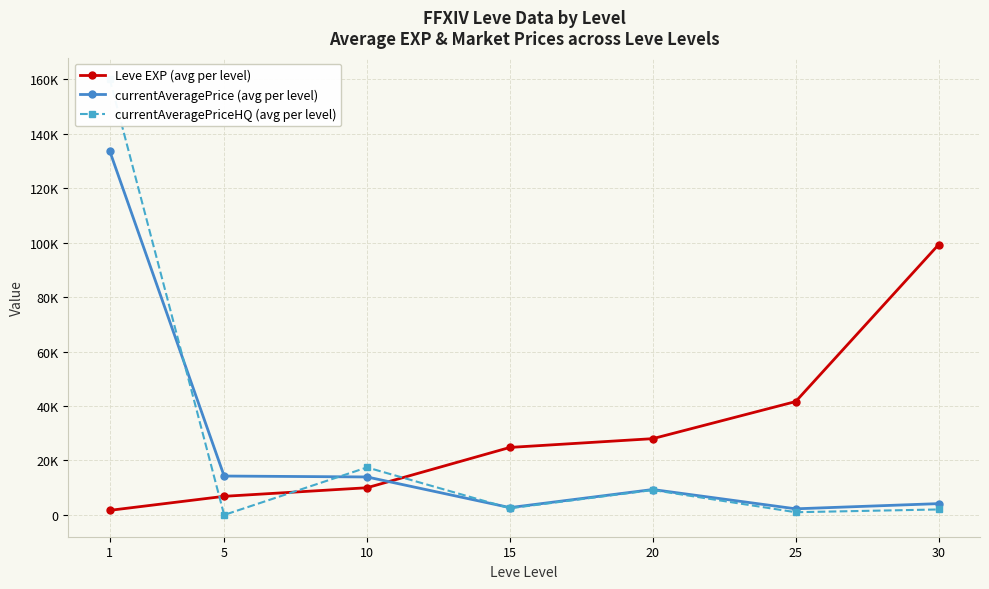

Between 1 and 20, which series saw the biggest shift?

currentAveragePriceHQ (avg per level)